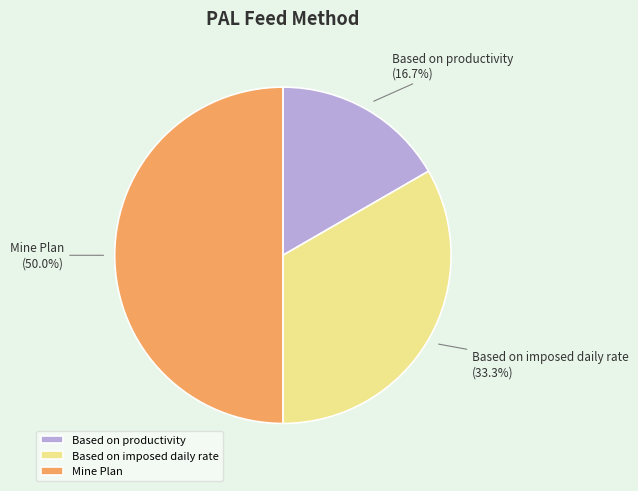

To the nearest percent, what is the combined percentage of Mine Plan and Based on productivity?

67%